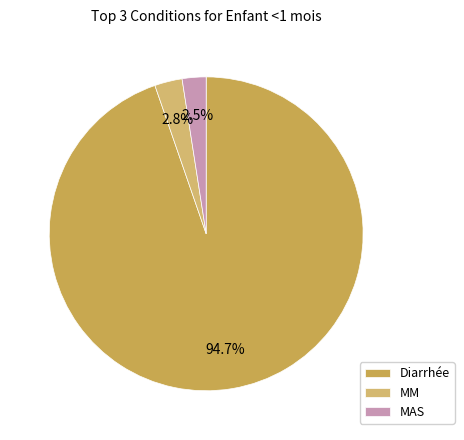

What is the largest slice in the pie chart?

Diarrhée